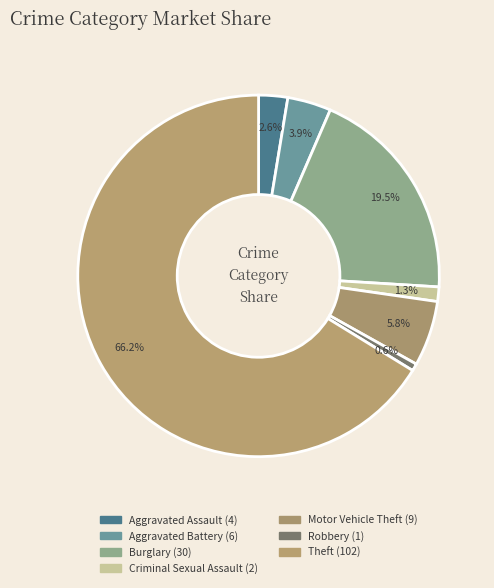

How many segments does this pie chart have?

7